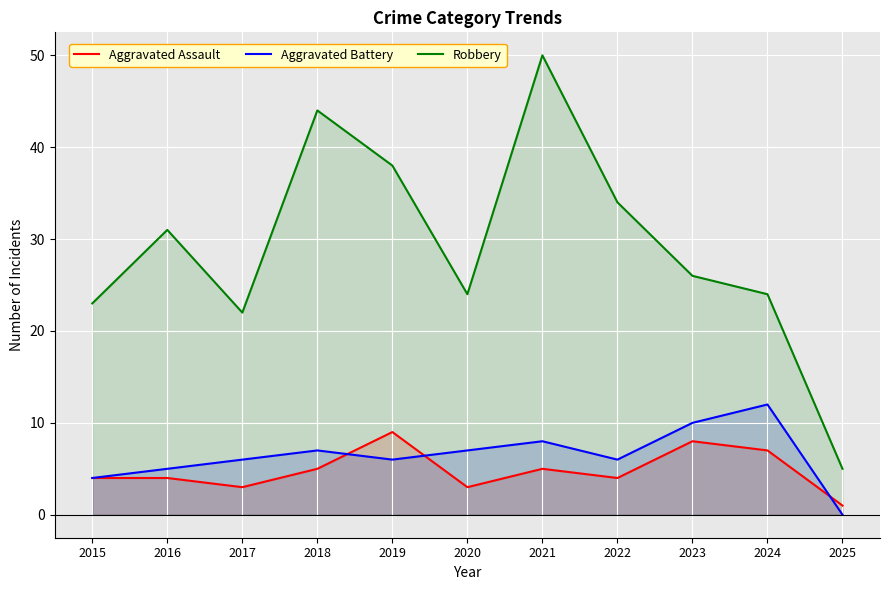

True or false: Aggravated Battery has a value of 6 at 2017.

True